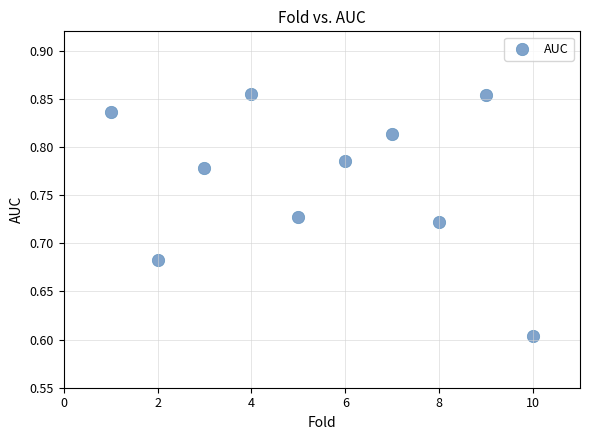

What is the range of X values (max minus min)?

9.0